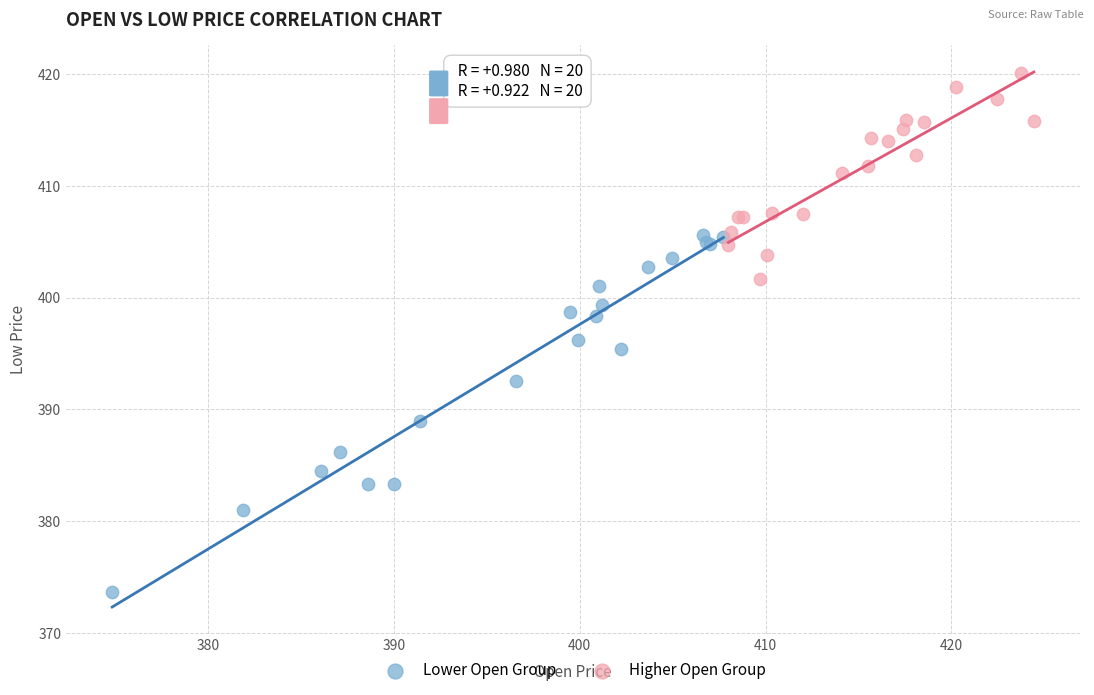

Which series reaches the maximum Y coordinate?

Higher Open Group